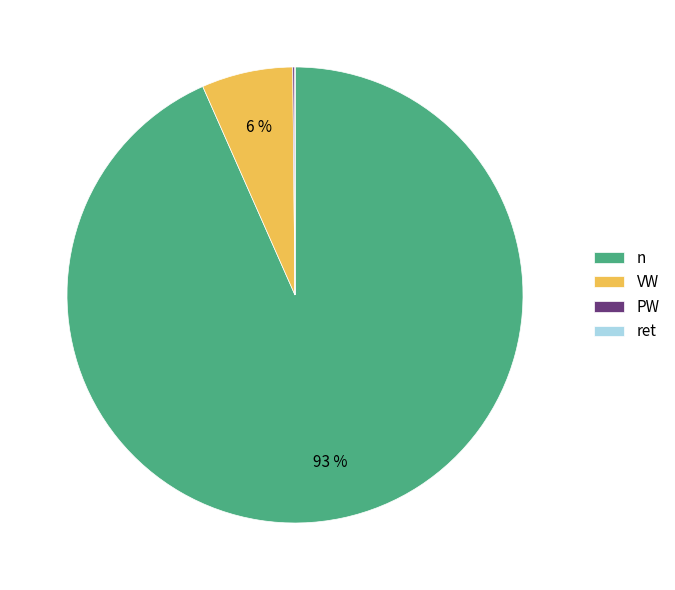

Which slice is the largest?

n